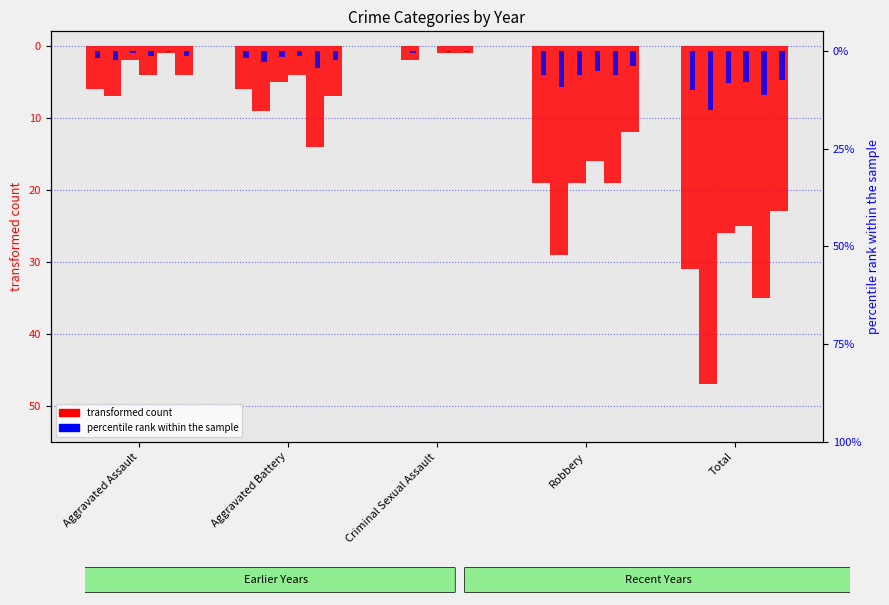

Where does the 2021 series first go above -1?

Criminal Sexual Assault